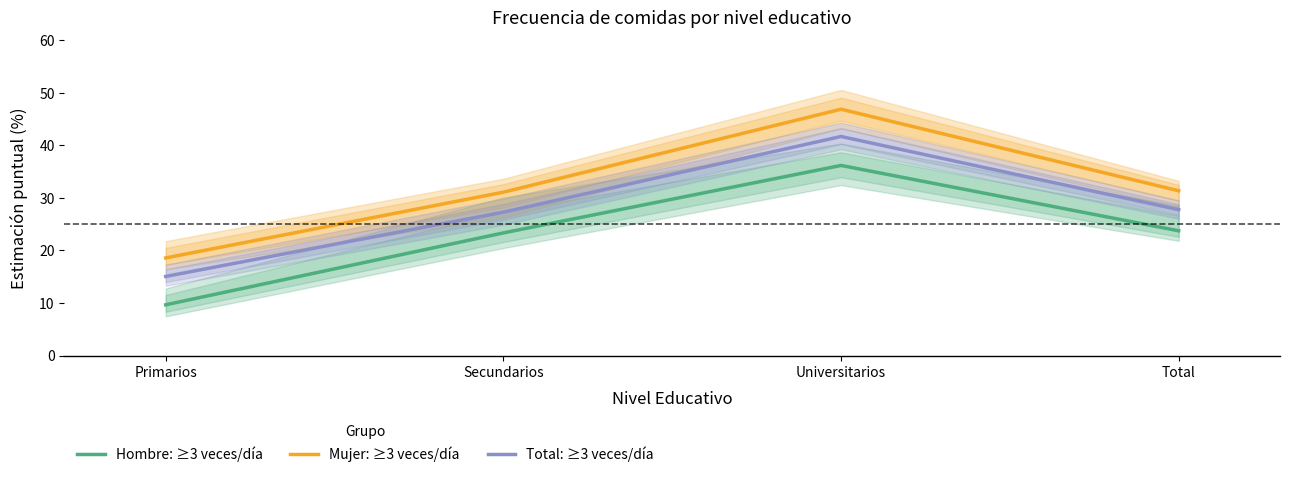

Reading left to right, what are all the values shown in this chart?

Hombre: ≥3 veces/día: 9.7	23.3	36.2	23.7
Mujer: ≥3 veces/día: 18.6	31.1	46.9	31.4
Total: ≥3 veces/día: 15.1	27.3	41.7	27.8